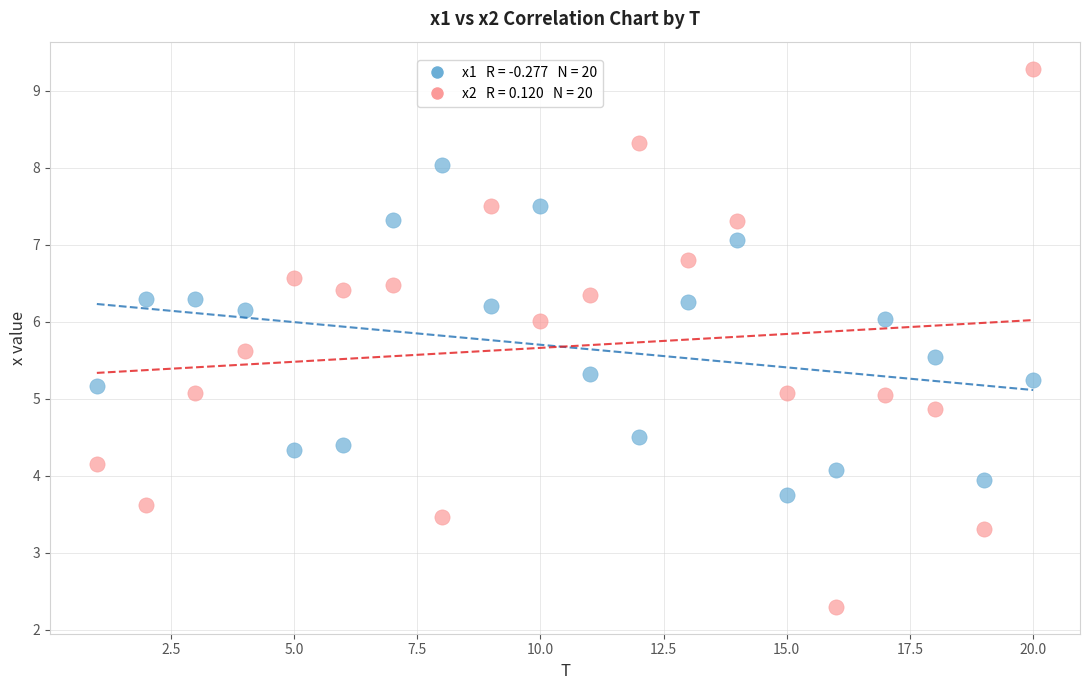

Across all data points, what is the range of X values (max minus min)?

19.0